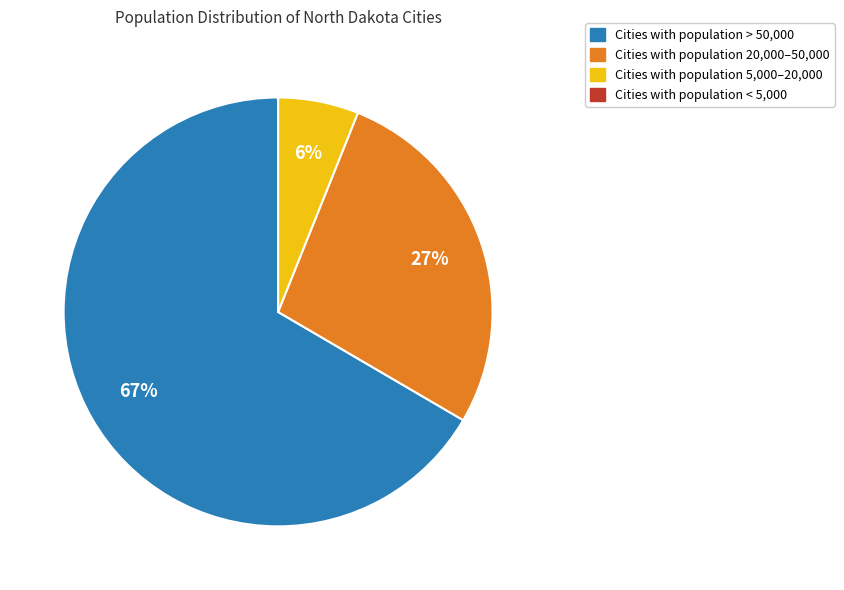

To the nearest percent, what is the average slice percentage?

25%